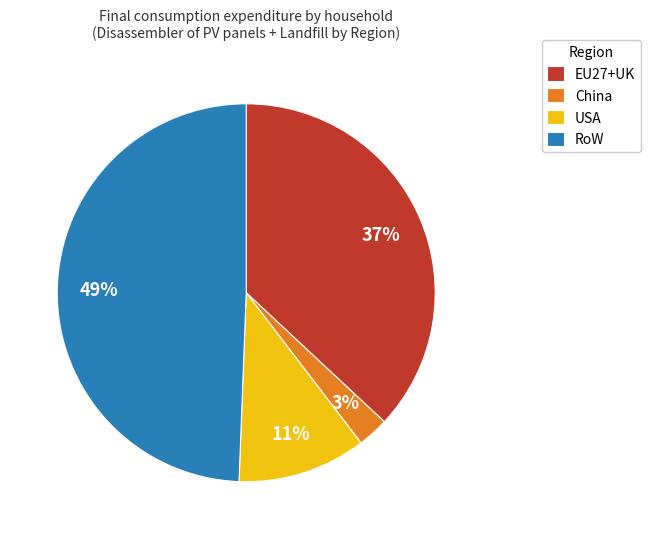

Is it true that USA is 11% of the pie?

True